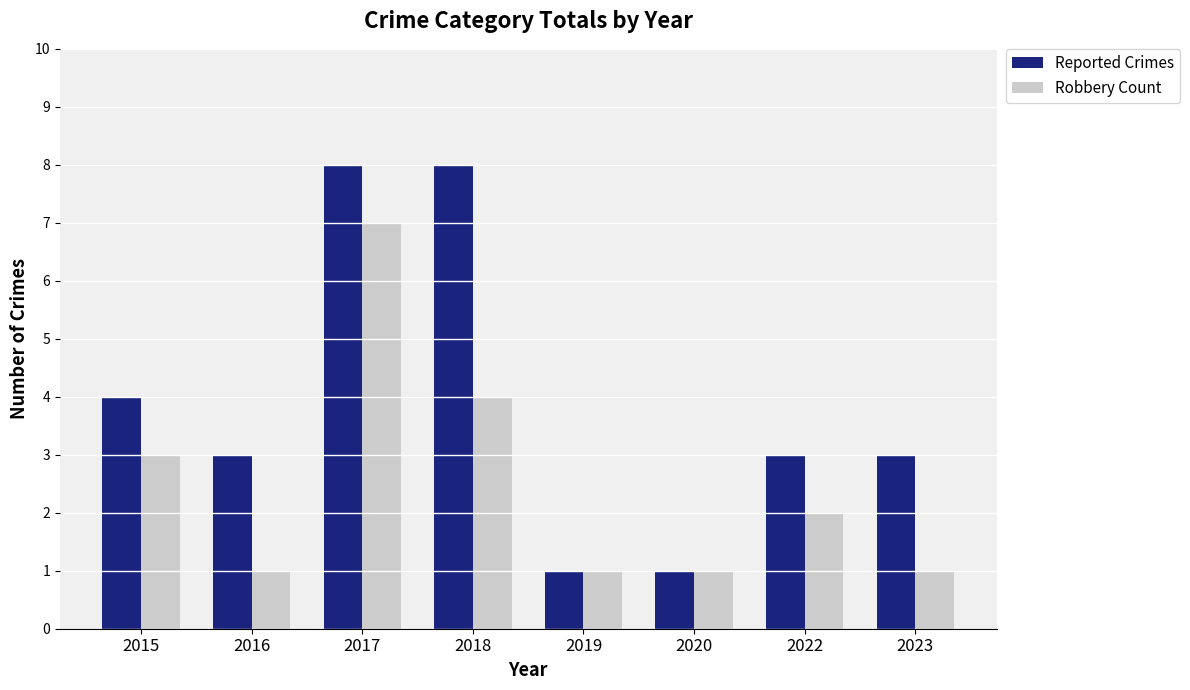

At how many categories does at least one series exceed 2?

6